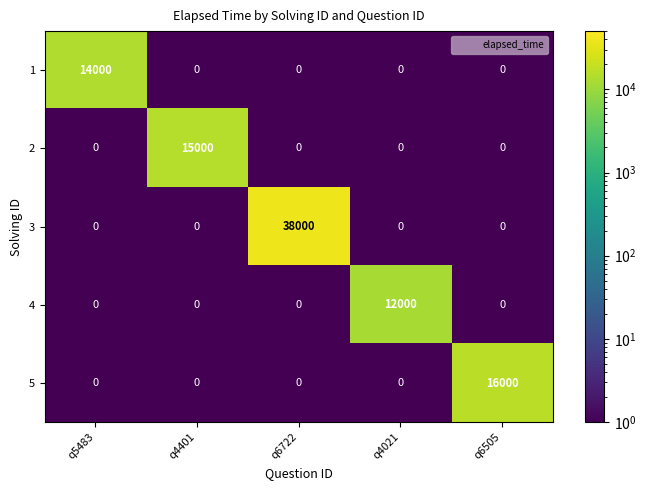

Which label corresponds to the largest value in the chart?

q6722